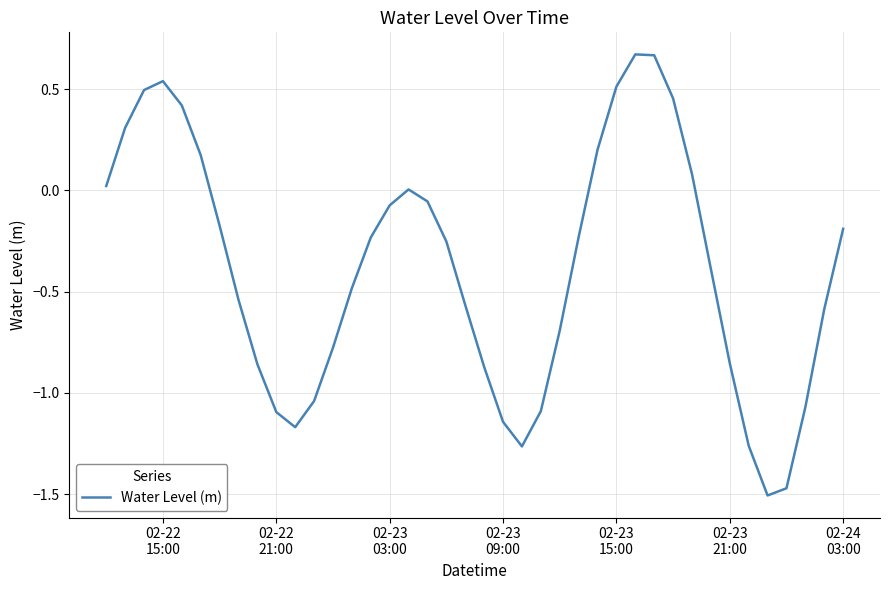

What is the difference between the maximum and minimum values?

2.2